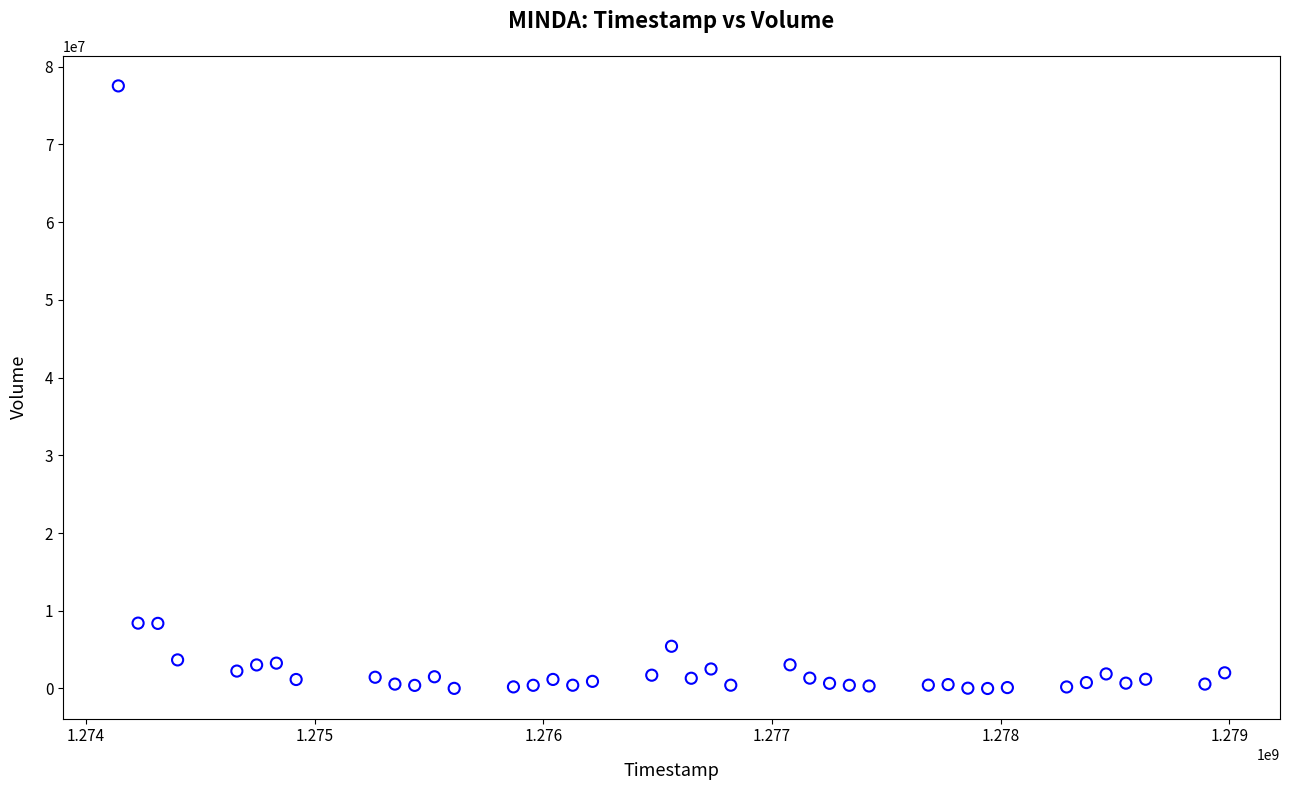

What is the range of Y values (max minus min)?

77518300